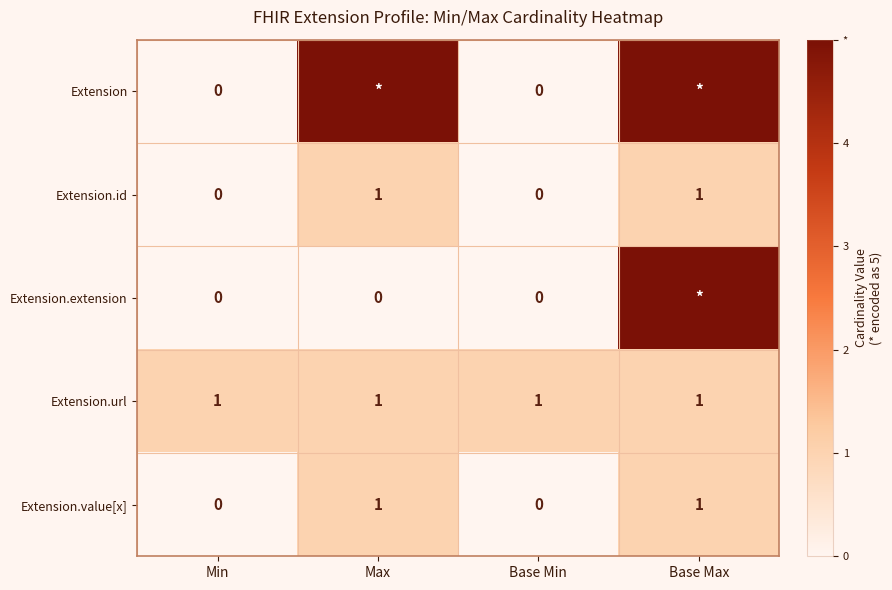

The value of Extension.id at Base Max is 1. True or false?

True